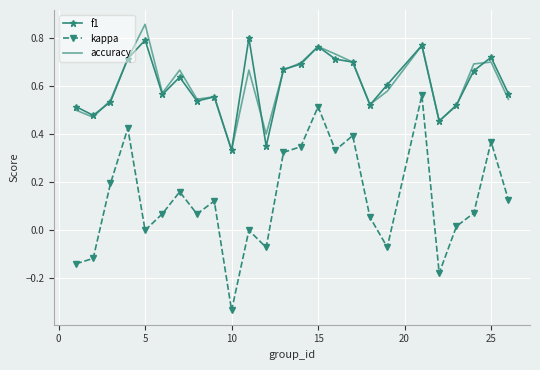

What is the sum of all accuracy values?

15.2